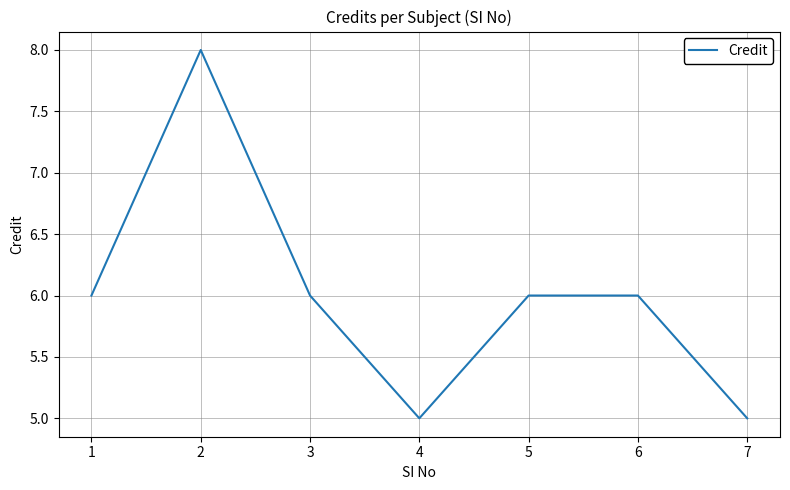

What is the greatest value displayed?

8